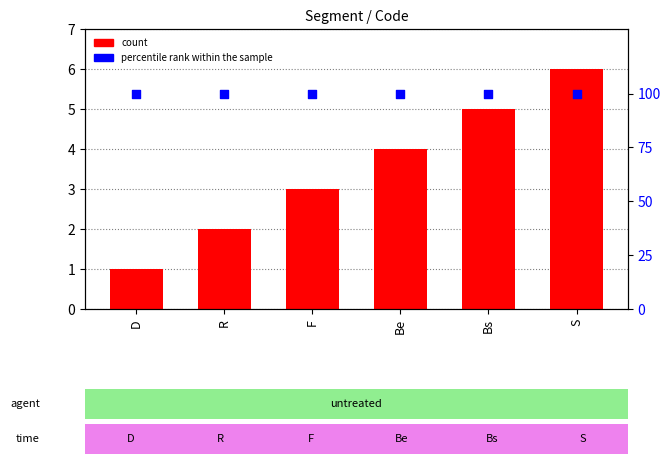

Which series has the largest total across all categories?

percentile rank within the sample